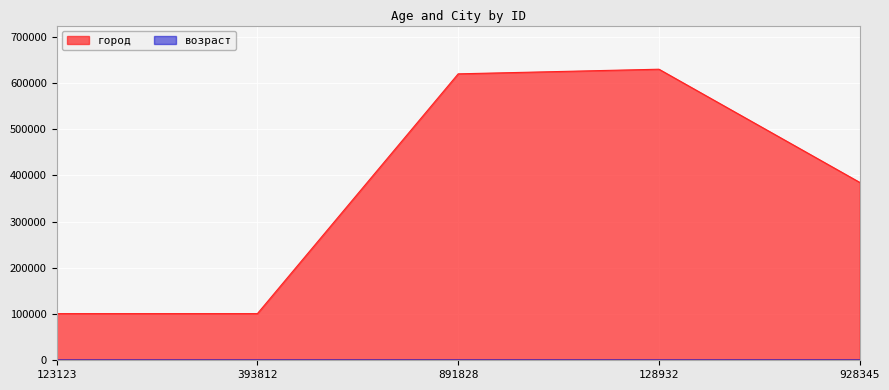

Where is город nearest to the value 365500?

928345